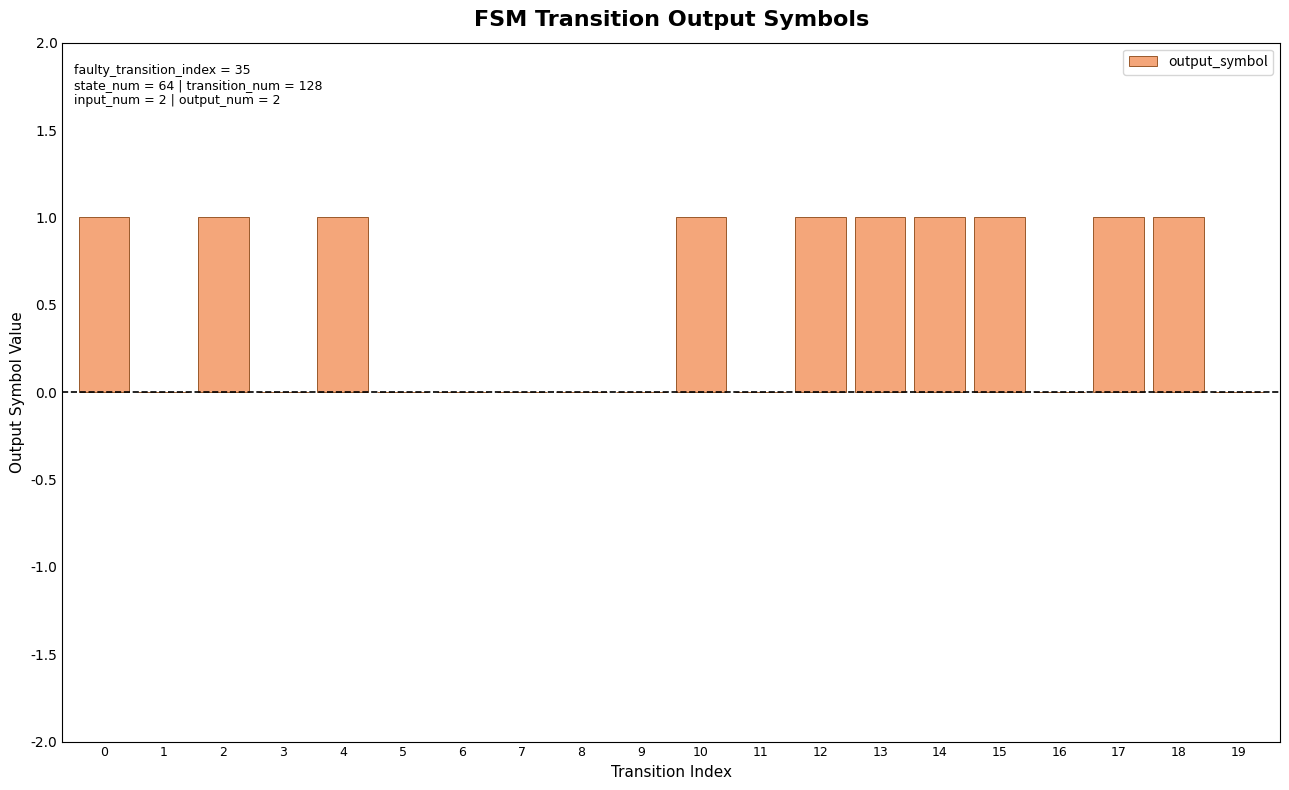

Between 14 and 6, which is larger?

14